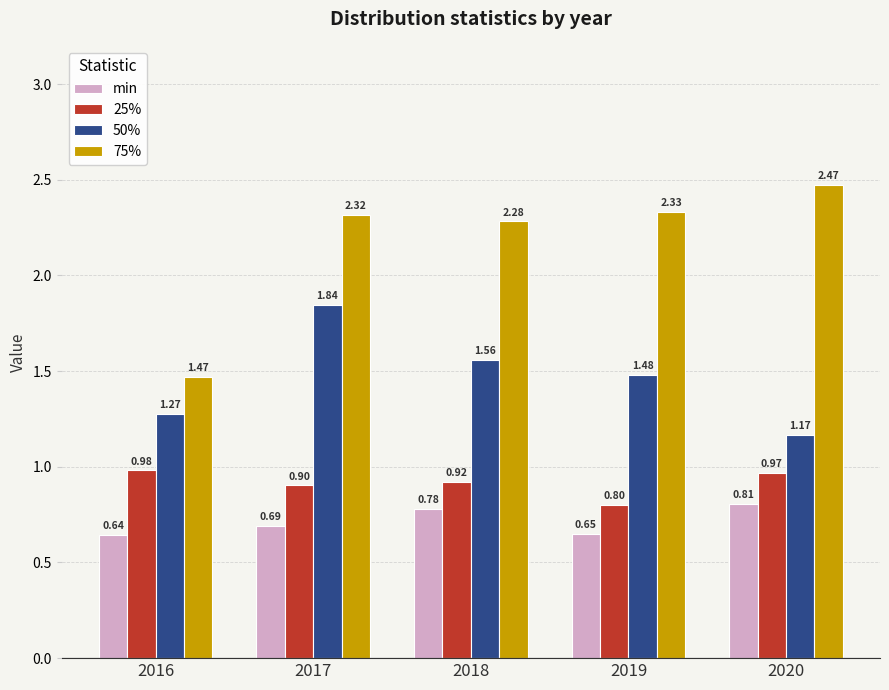

Which series has the largest total across all categories?

75%